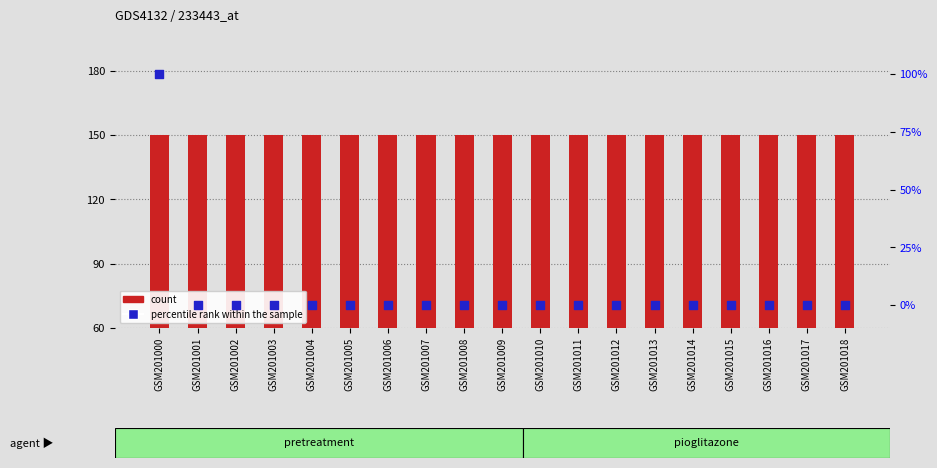

Is the value of percentile rank within the sample at GSM201017 greater than the value of count at GSM201008?

No